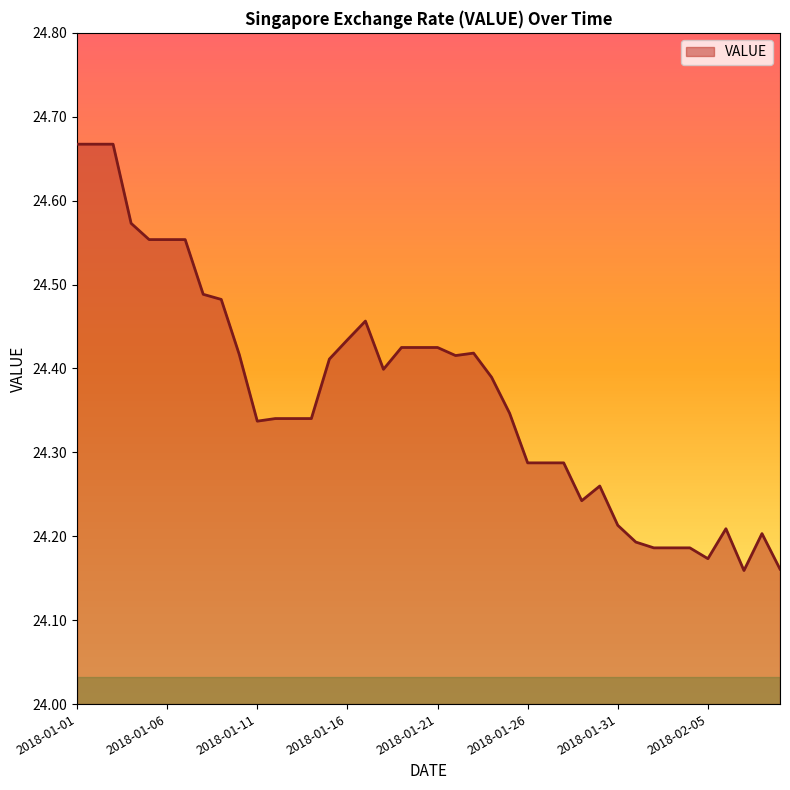

What is the difference between the maximum and minimum values?

0.5